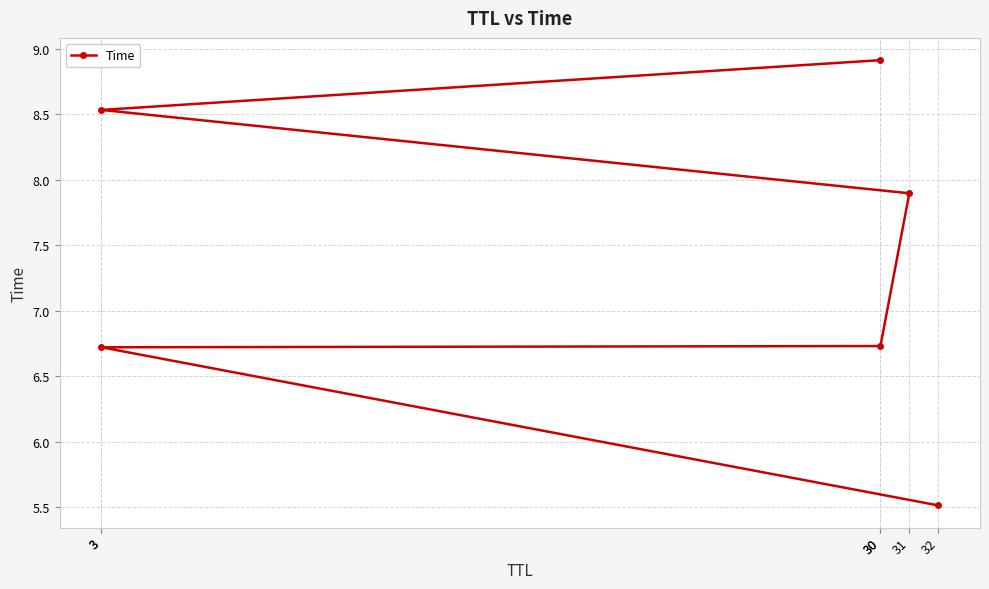

Is it true that the value at 30 is 3.5?

False